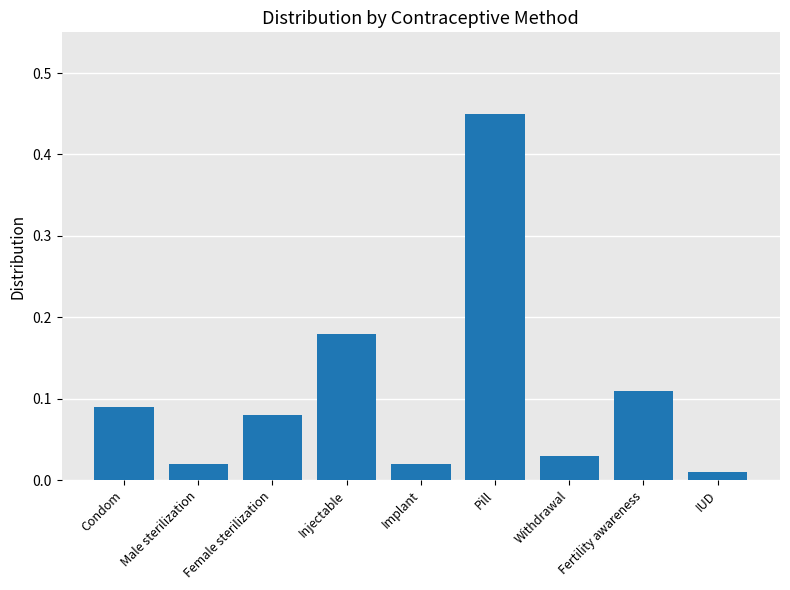

What is the change in value from Male sterilization to Female sterilization?

+0.1